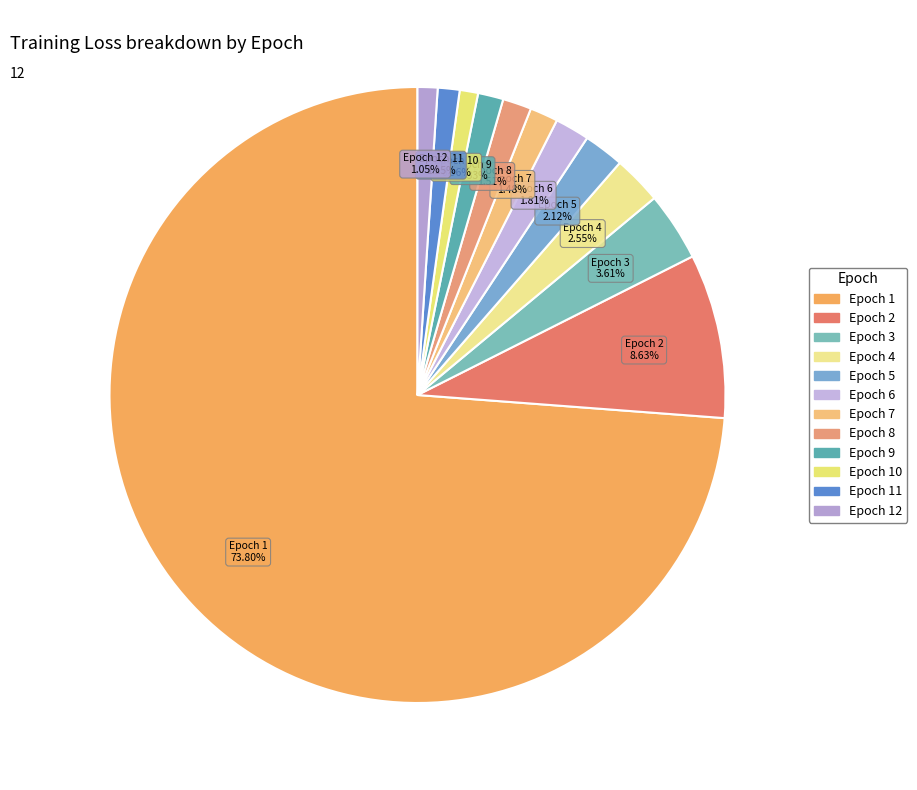

Which slice is the smallest?

10